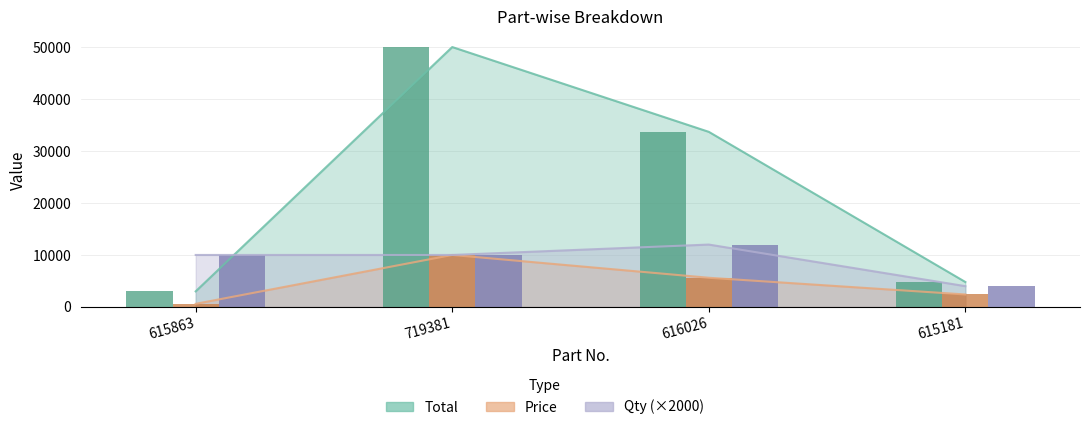

What is the difference between the highest and lowest values at 616026?

28070